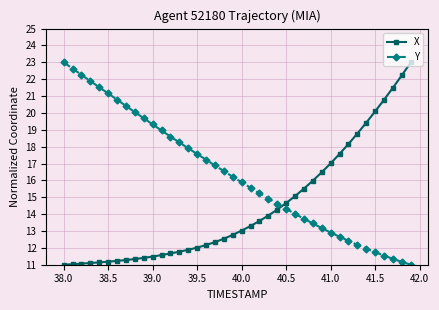

True or false: X and Y intersect in this chart.

True